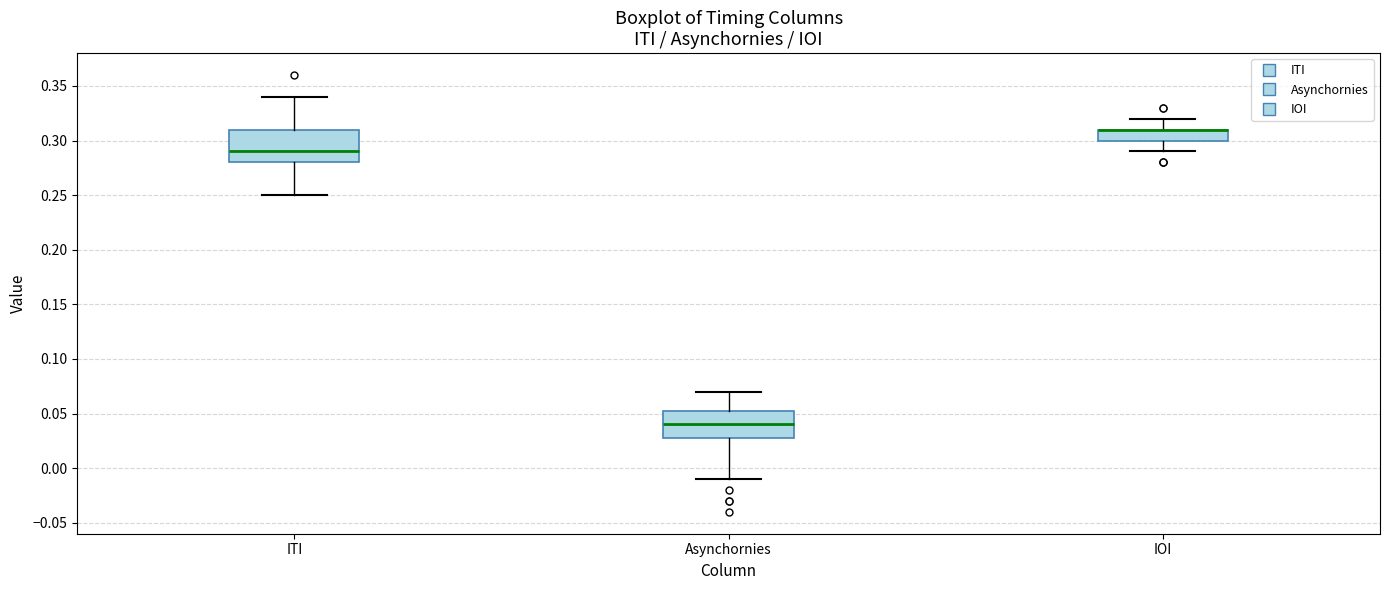

Reading left to right, read every box against the y-axis: the position of its median line, the range the box covers, and the ends of its whiskers. The values are not printed on the chart, so give them approximately, as read against the axis.

ITI: median 0.290, box 0.280 to 0.310, whiskers 0.250 to 0.340
Asynchornies: median 0.040, box 0.030 to 0.055, whiskers -0.010 to 0.070
IOI: median 0.310 (drawn on the box's upper edge), box 0.300 to 0.310, whiskers 0.290 to 0.320